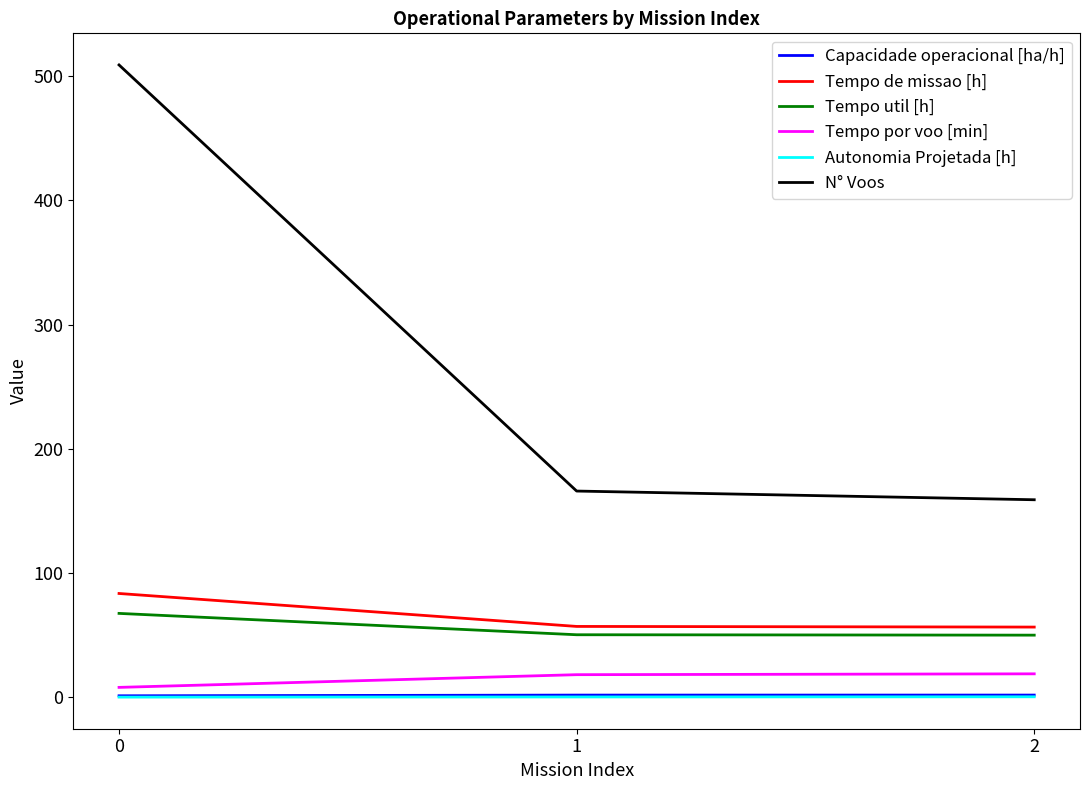

Between 0 and 2, which series saw the biggest shift?

N° Voos